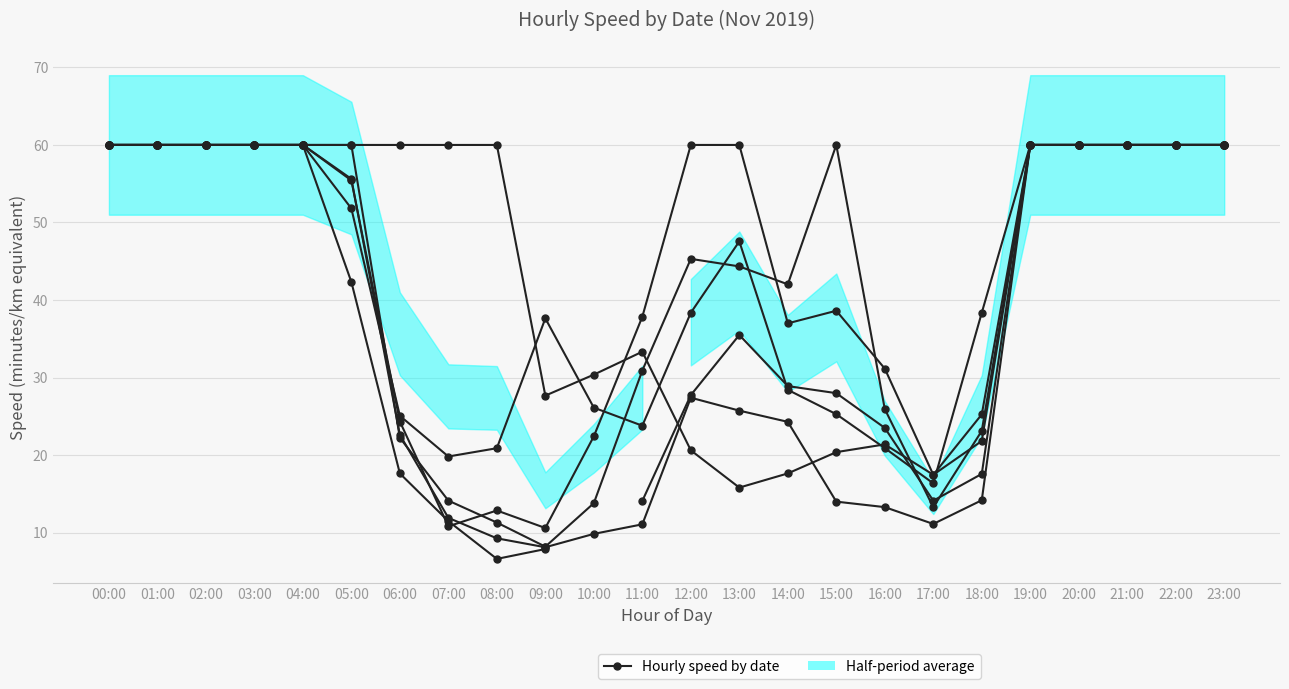

What is the total value across all series at 20:00?

300.0